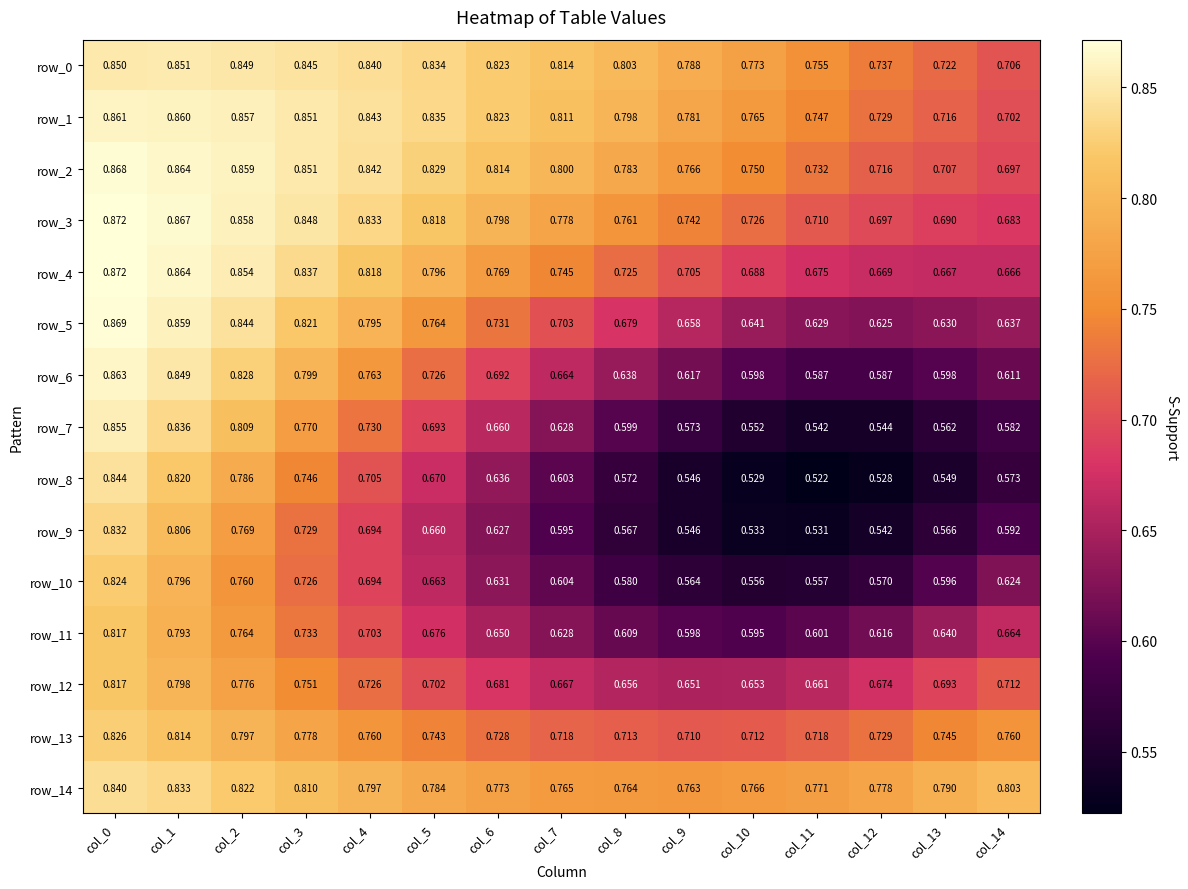

Is the value of row_2 at col_10 greater than the value of row_3 at col_1?

No